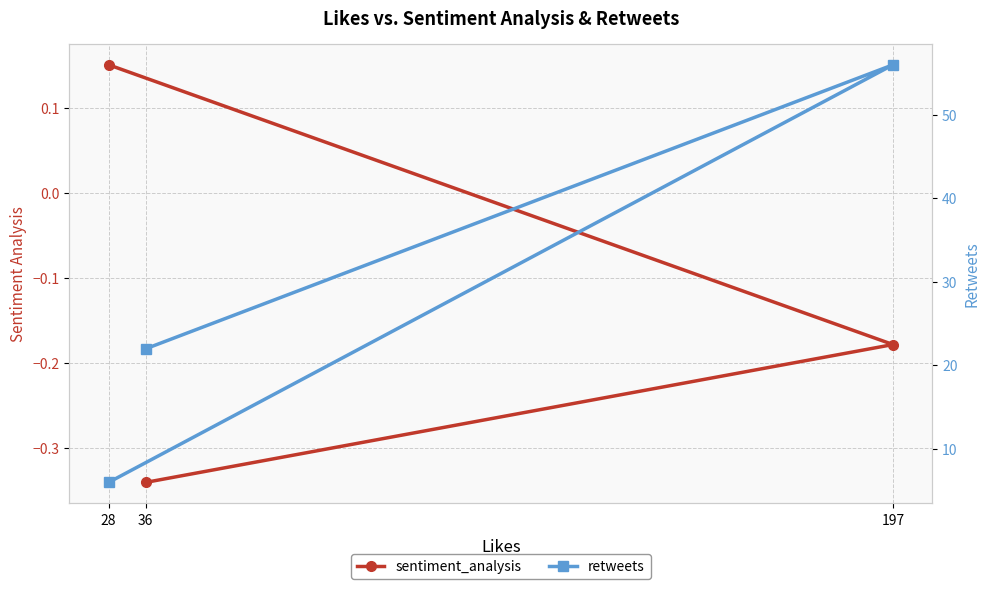

Rank the series at 28 from highest to lowest value.

retweets, sentiment_analysis